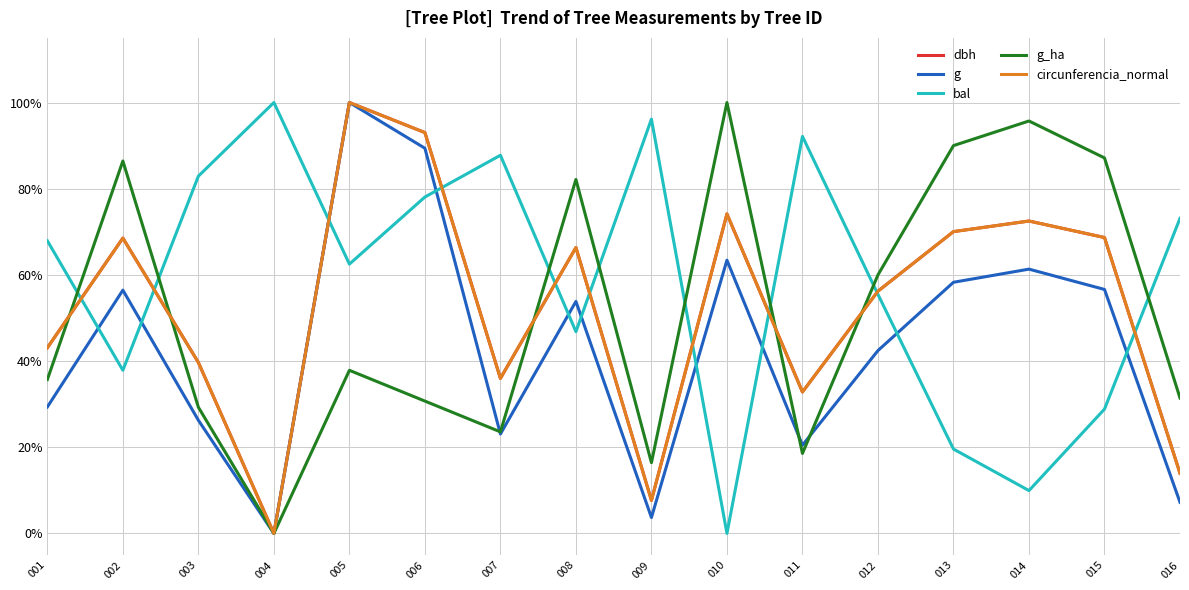

List the labels in order of dbh value, largest first.

005, 006, 010, 014, 013, 015, 002, 008, 012, 001, 003, 007, 011, 016, 009, 004